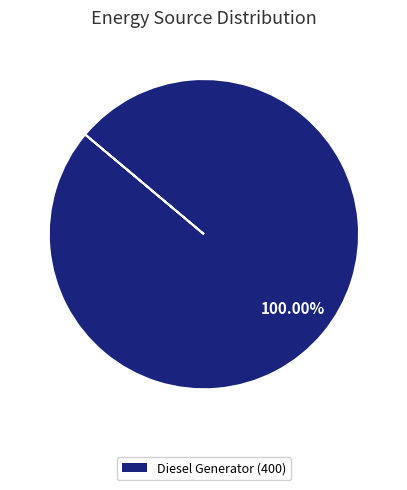

Rank the categories by value from highest to lowest.

Diesel Generator (400)